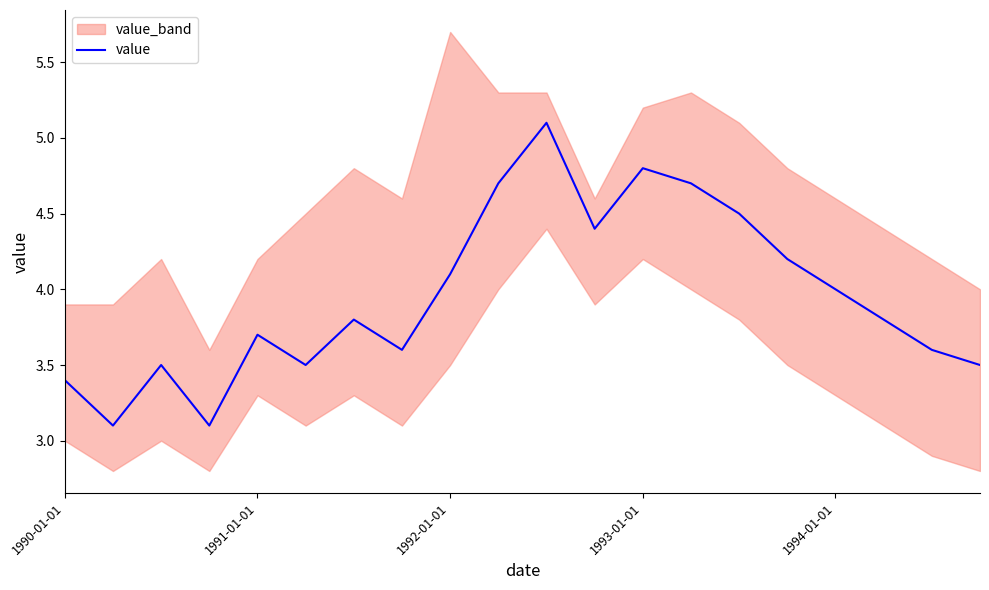

What is the minimum value for value?

3.1